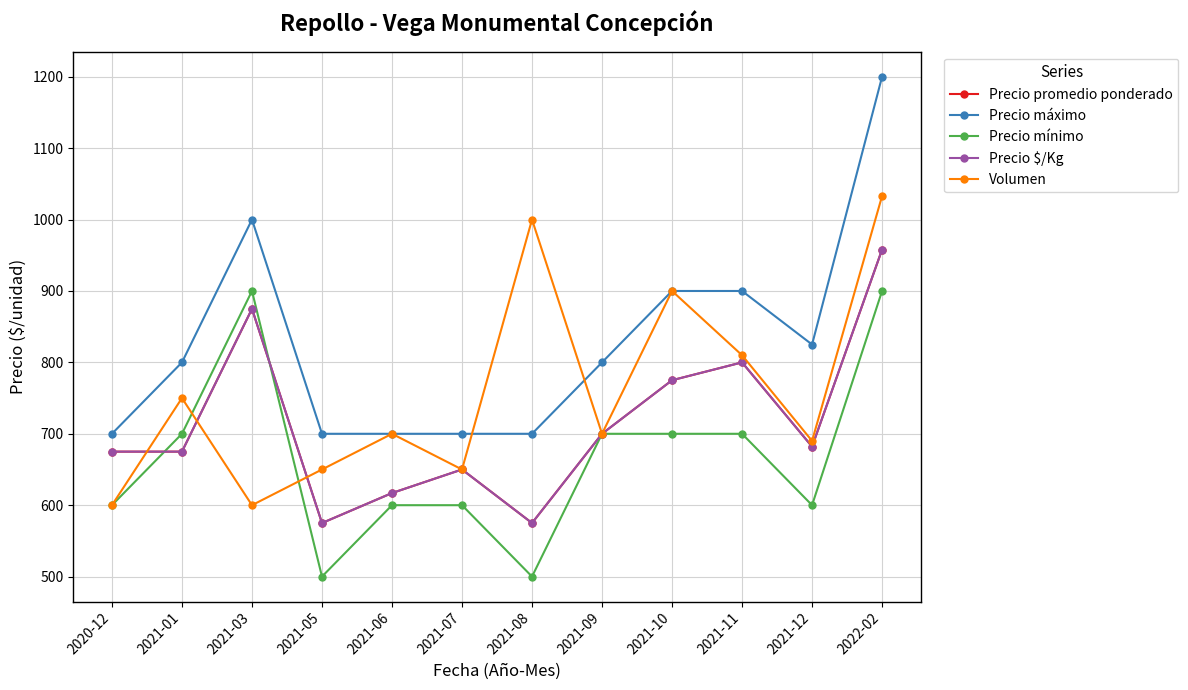

What is the sum of all Precio máximo values?

9925